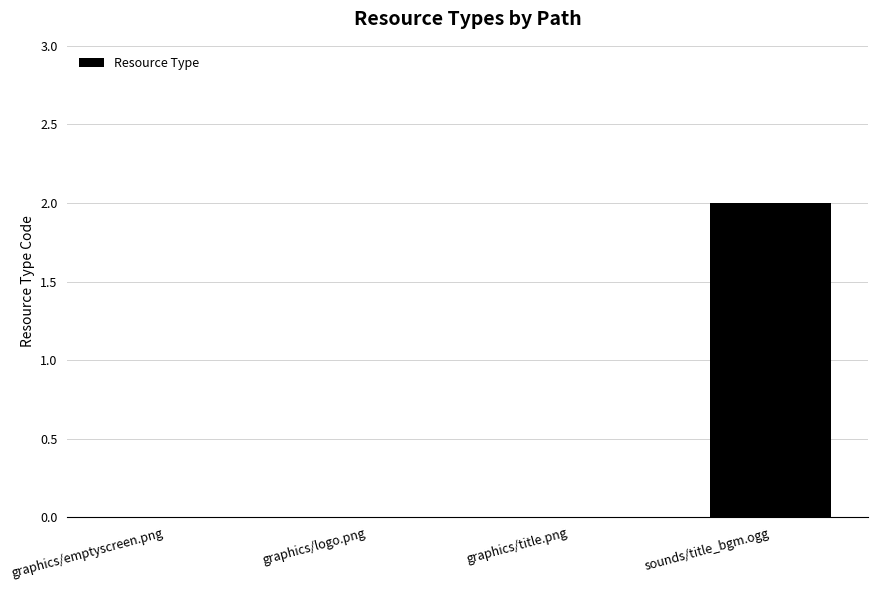

How many categories are shown in the chart?

4